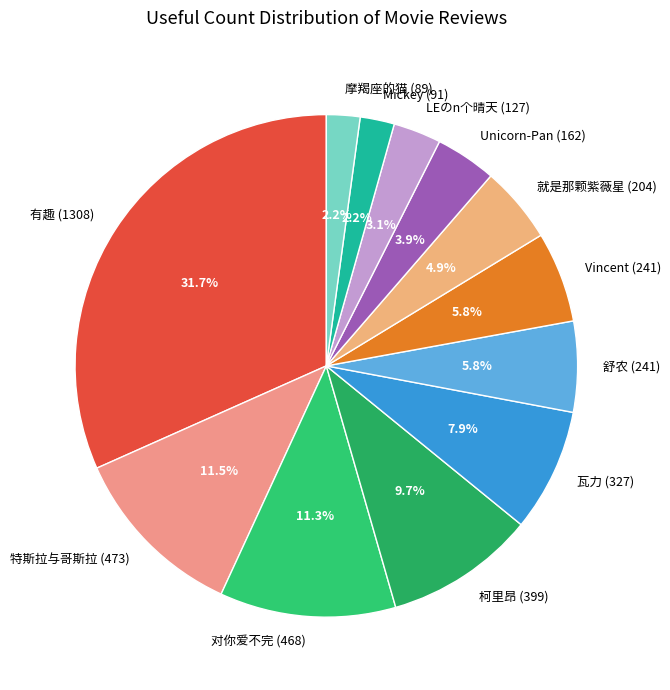

Count the number of slices in the pie.

12